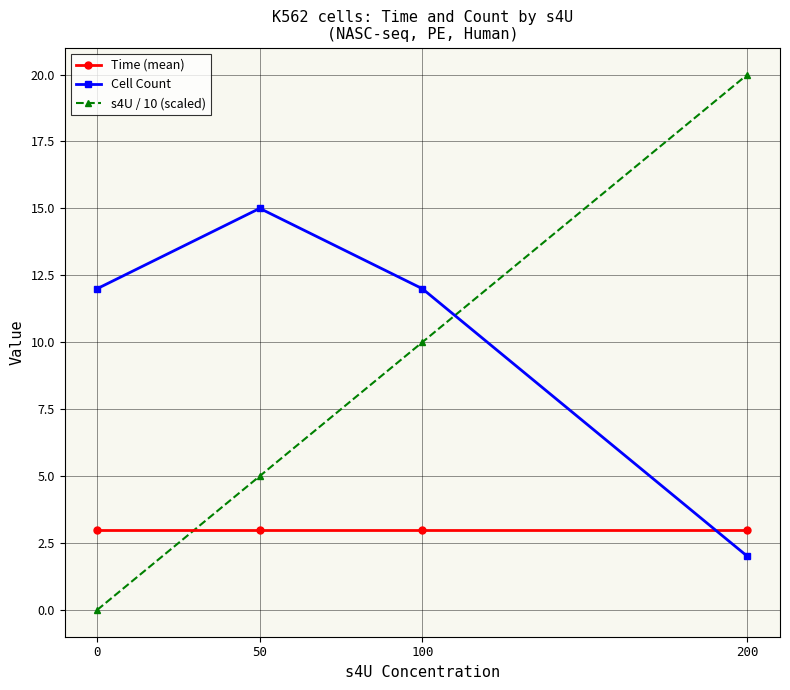

The value of Time (mean) at 200 is 3. True or false?

True